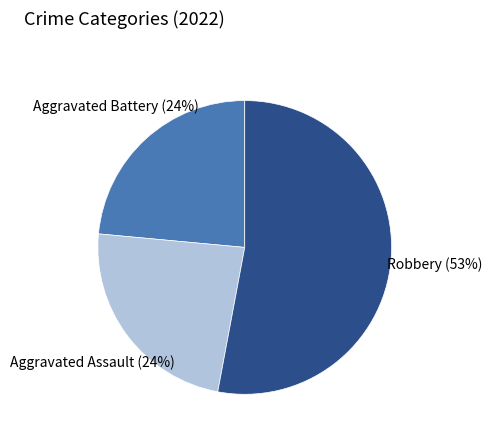

To the nearest percent, what is the difference between the largest and smallest slice percentages?

29%